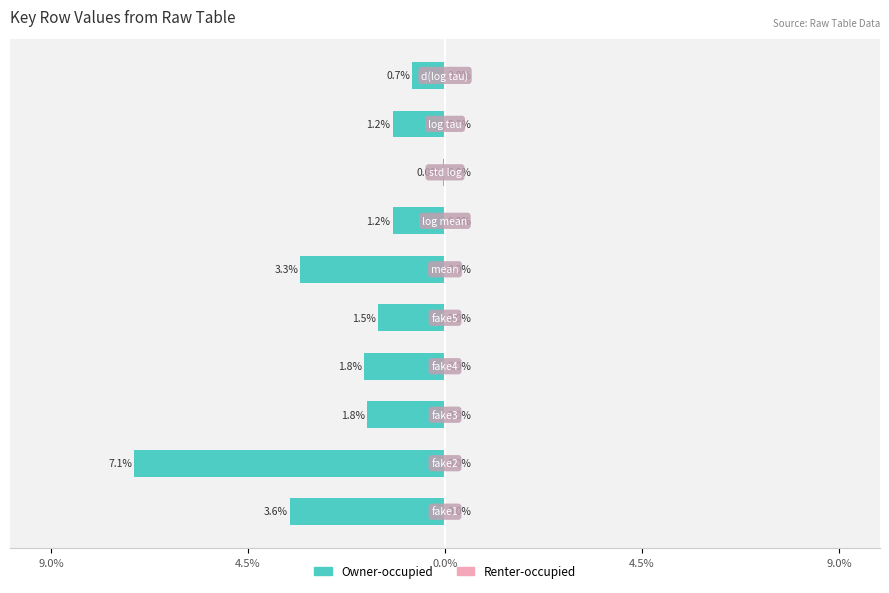

Are the bars horizontal?

Yes